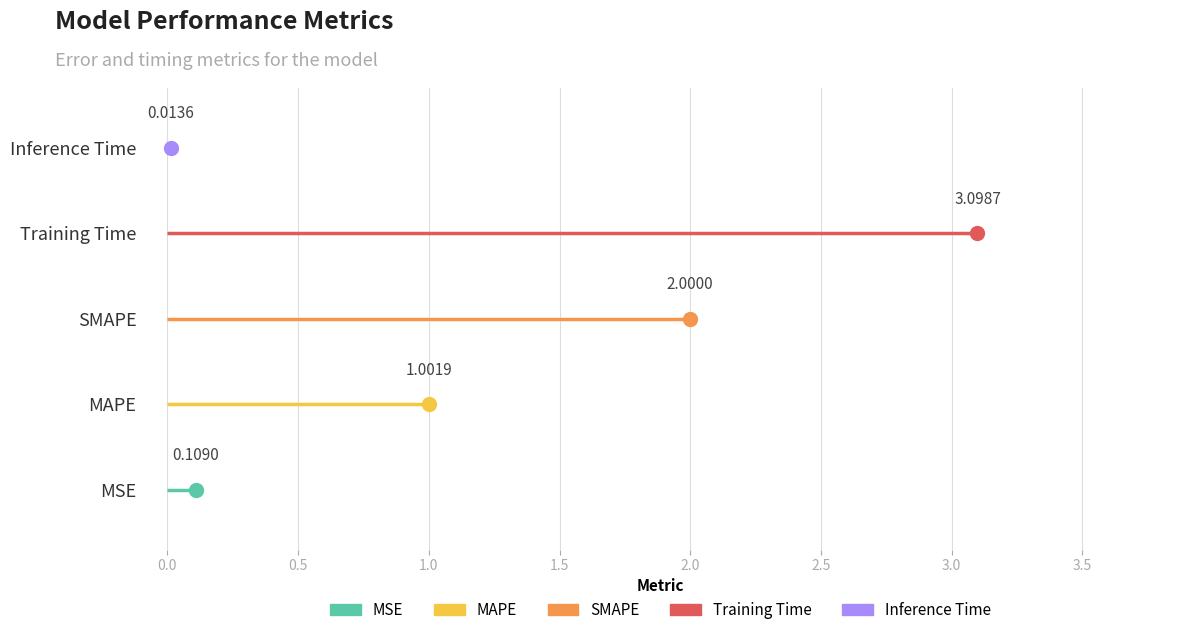

Which category has the highest value across all series?

Training Time